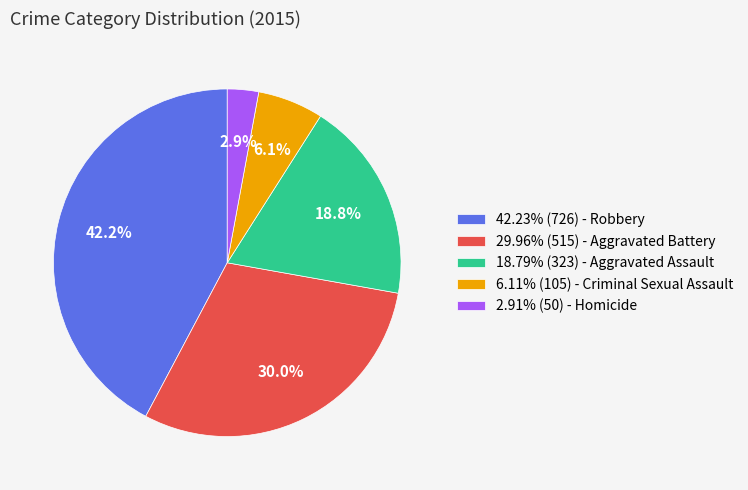

Is there any slice that represents more than half of the pie?

No